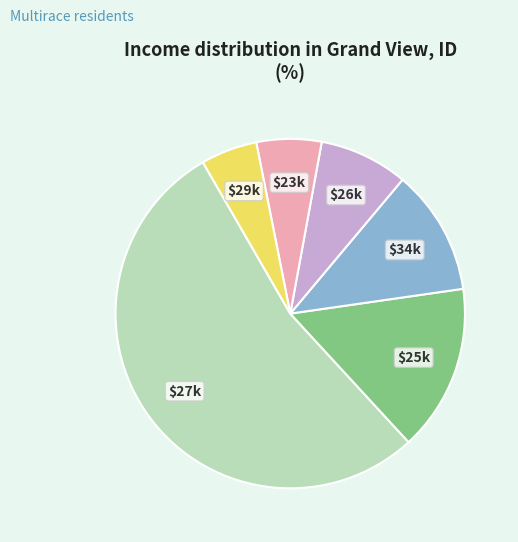

Does any single category account for the majority?

Yes